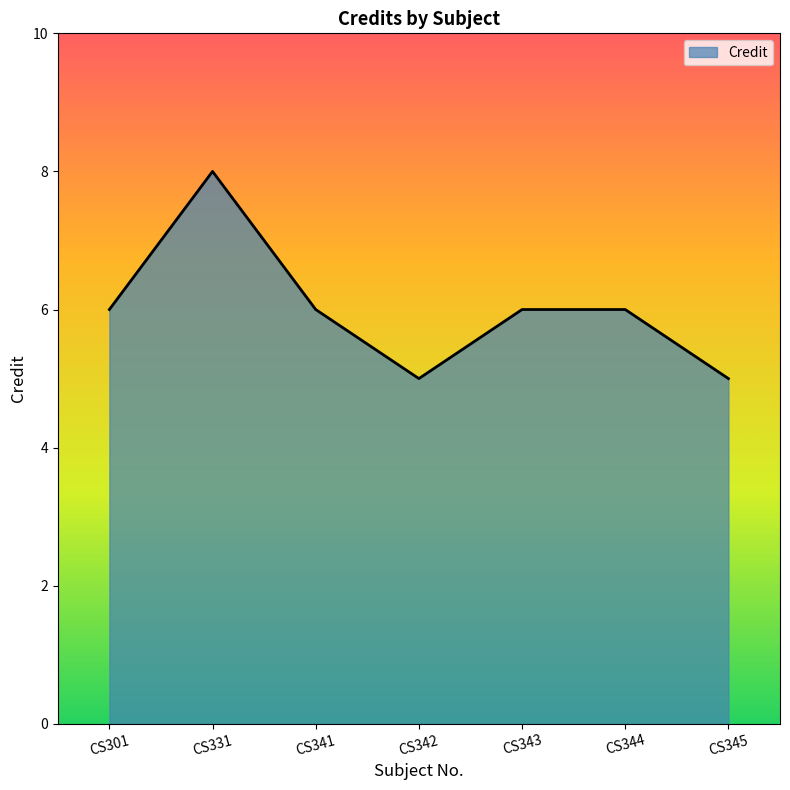

How many lines are shown in the chart?

1